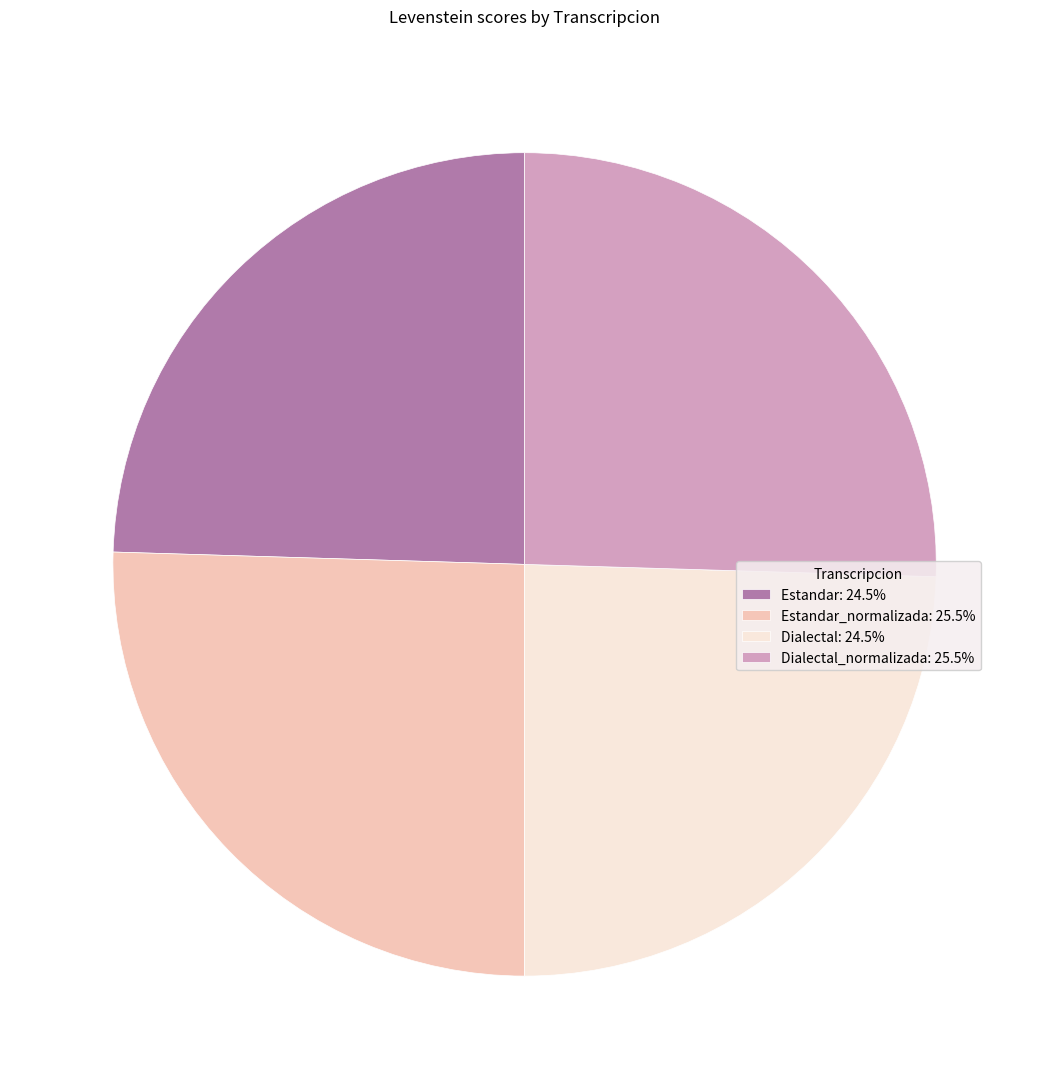

Approximately how many times larger is the value at Estandar: 24.5% compared to Dialectal: 24.5%?

1.0